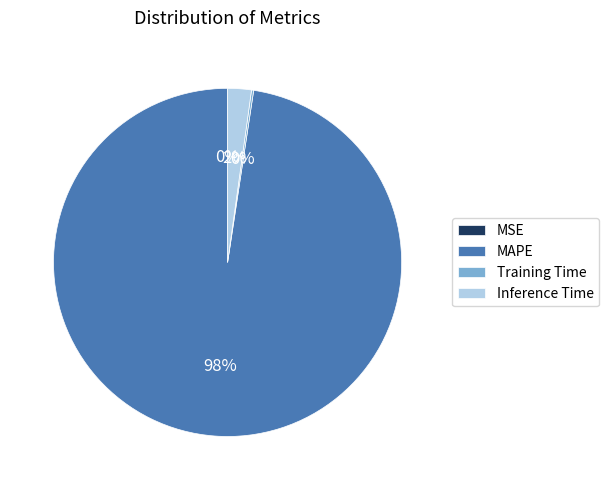

True or false: MAPE accounts for 83% of the total.

False